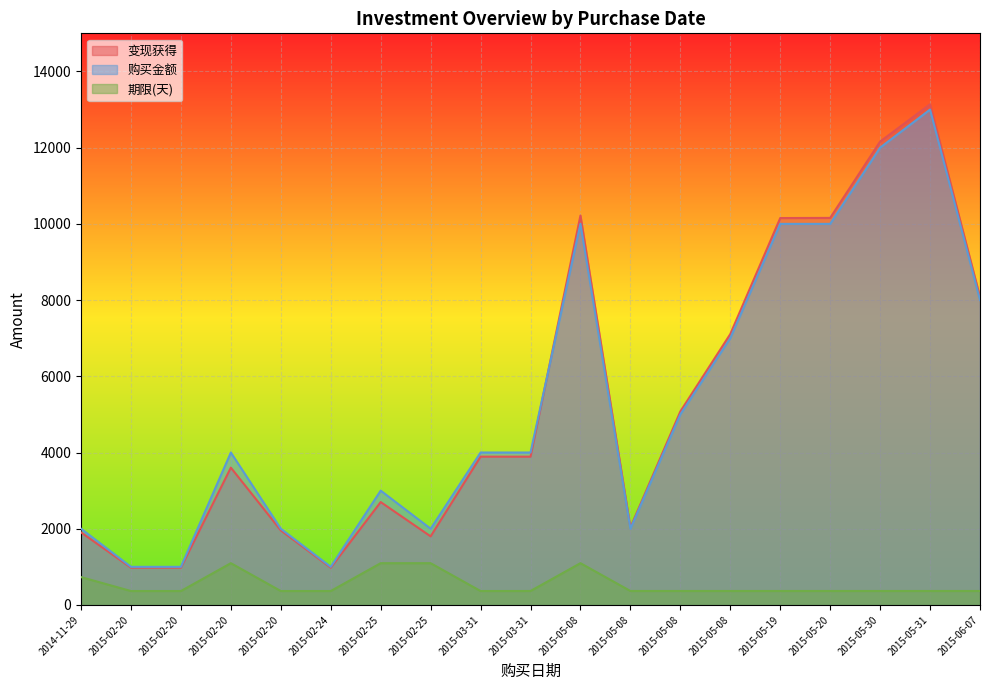

Between 2015-02-25 and 2015-05-08, which series saw the biggest shift?

变现获得